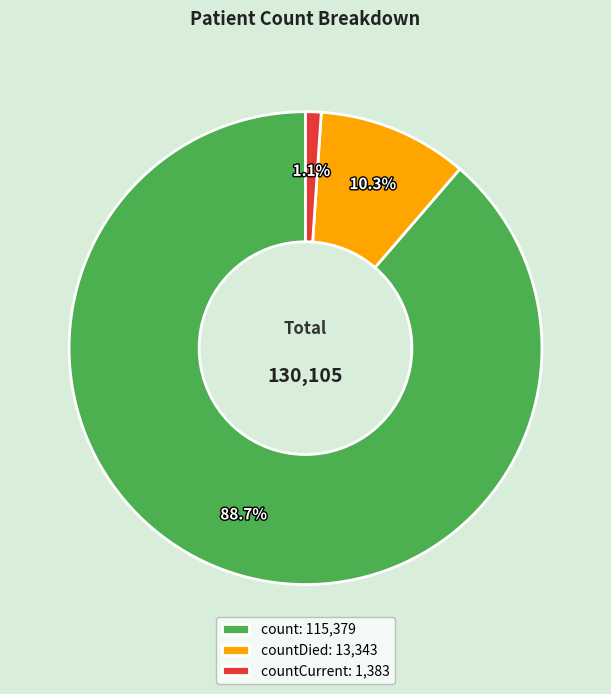

What is the smallest slice in the pie chart?

countCurrent: 1,383